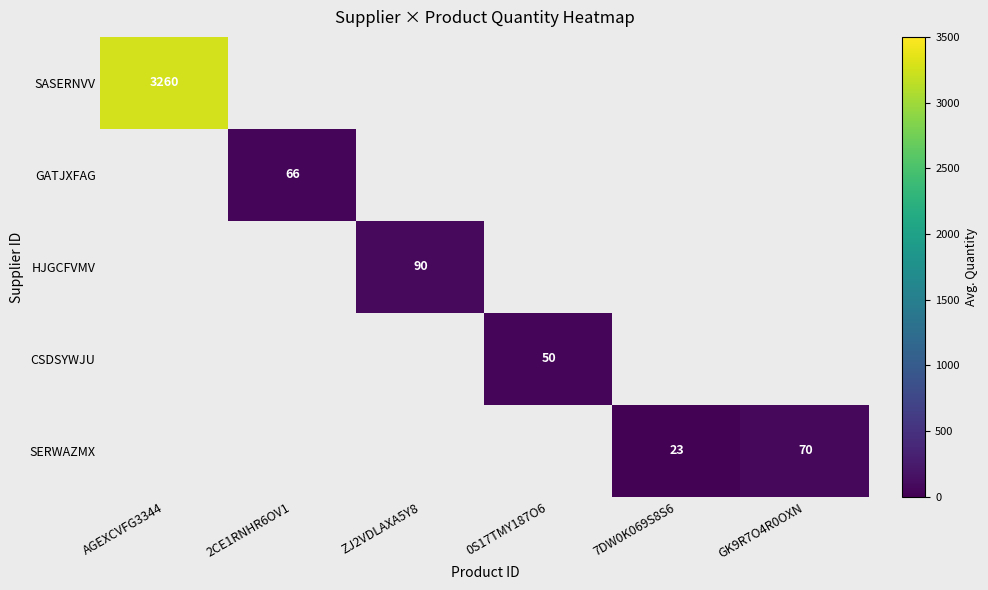

Is it true that CSDSYWJU equals 67.8 at 0S17TMY187O6?

False